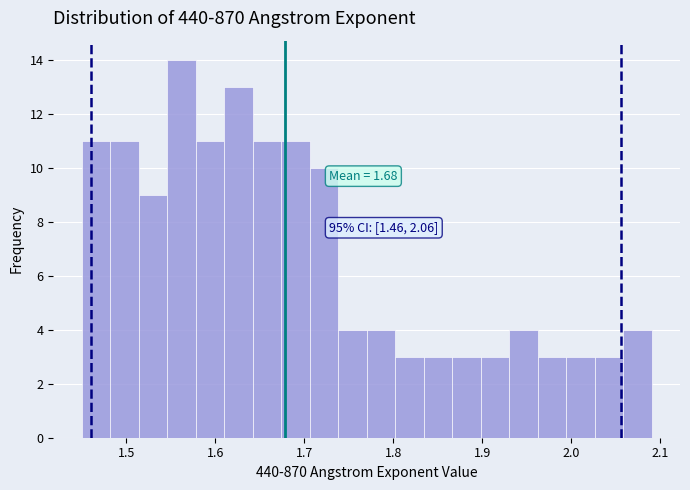

Around what value on the x-axis is the tallest bar? Give the approximate position of its centre, as read against the axis.

1.56